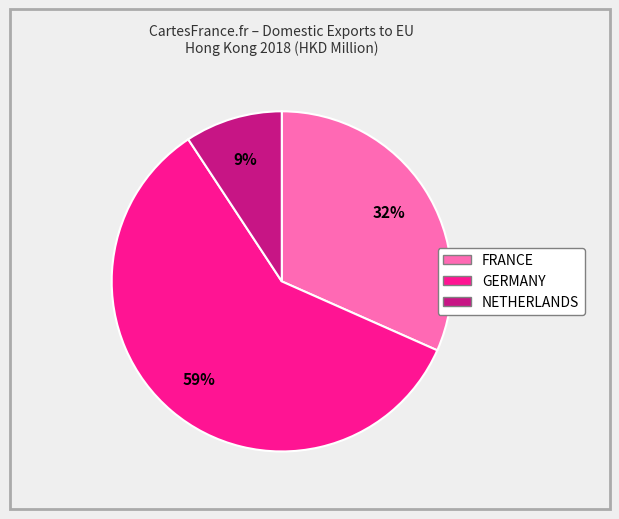

To the nearest percent, what is the difference between the largest and smallest slice percentages?

50%